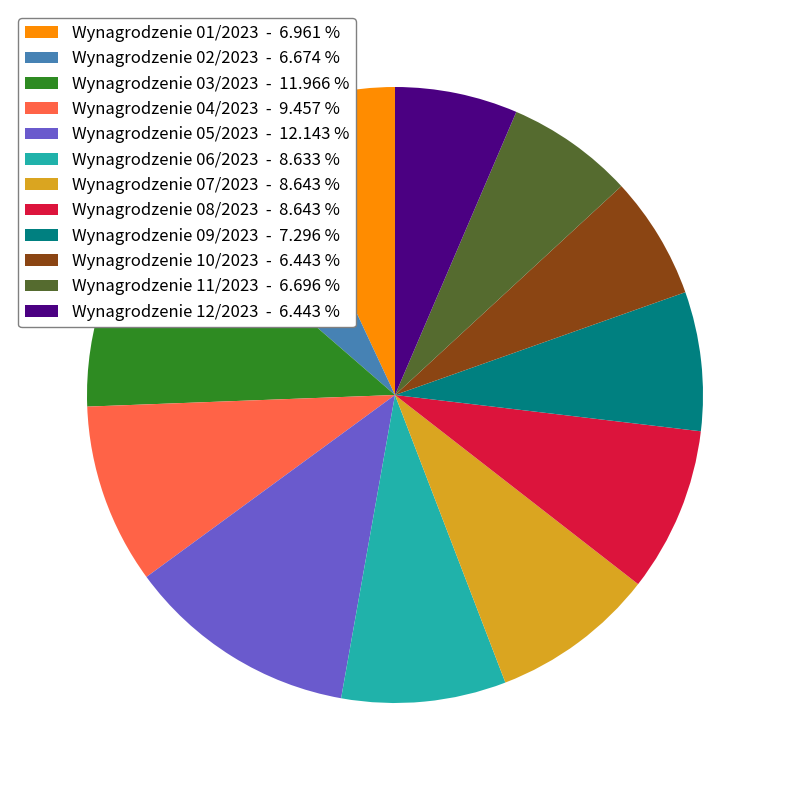

Which has a higher value, Wynagrodzenie 09/2023 or Wynagrodzenie 07/2023?

Wynagrodzenie 07/2023